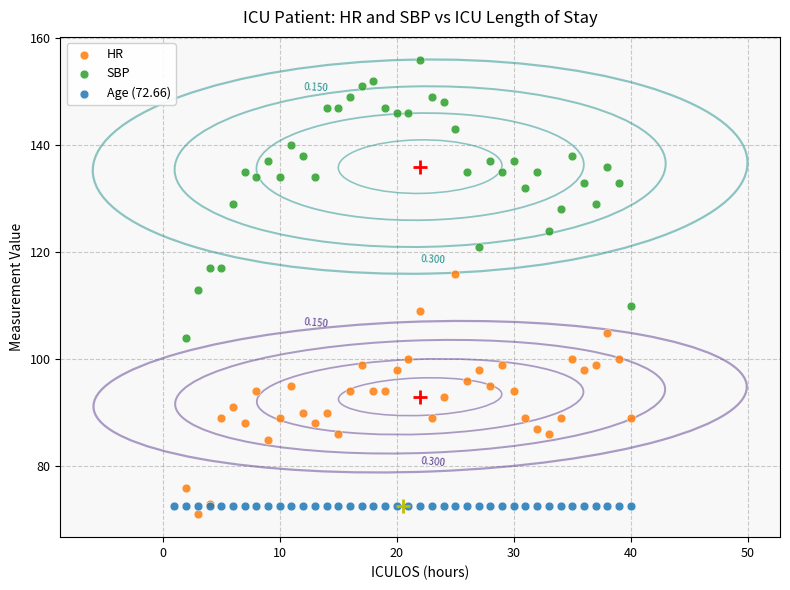

Which series contains the highest Y value?

SBP